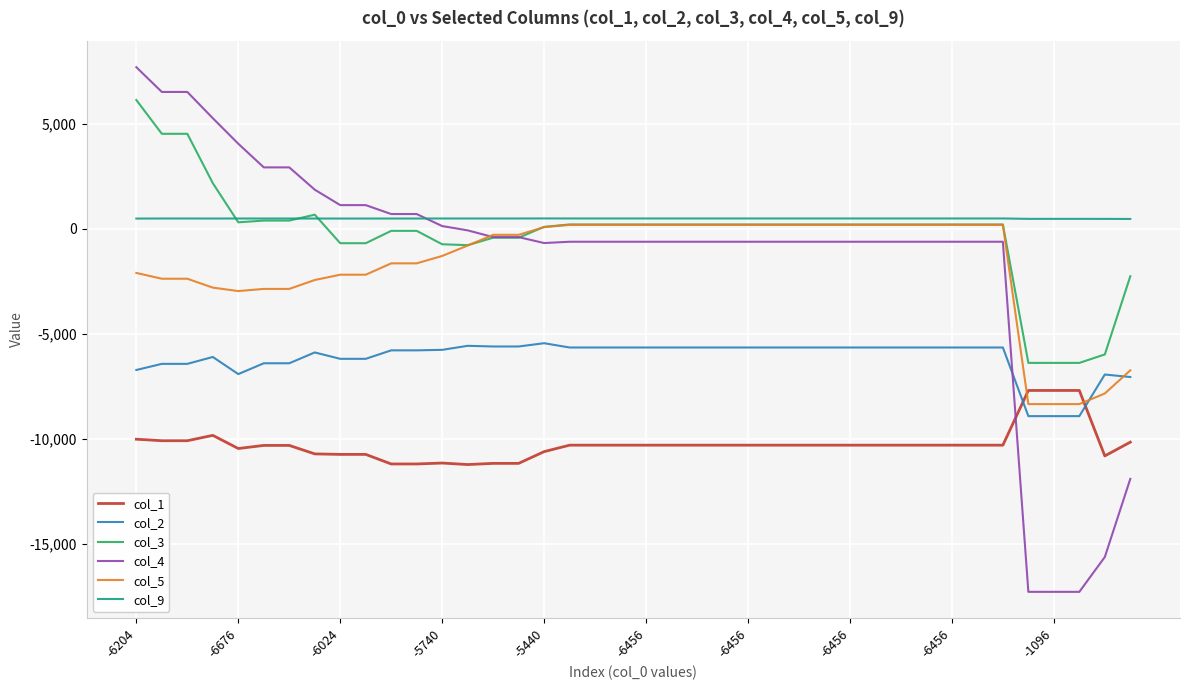

True or false: col_5 and col_2 intersect in this chart.

True